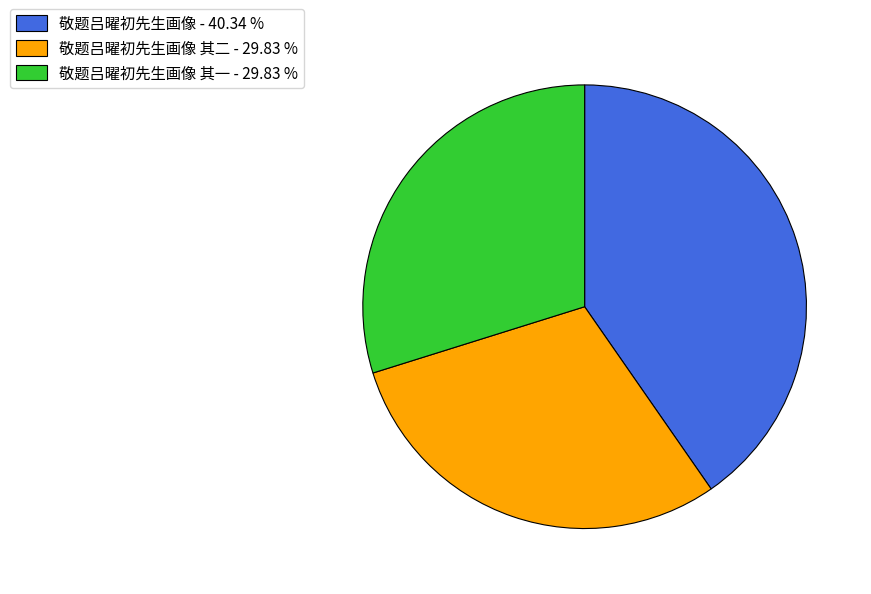

Is 敬题吕曜初先生画像 - 40.34 % the majority of the pie?

No